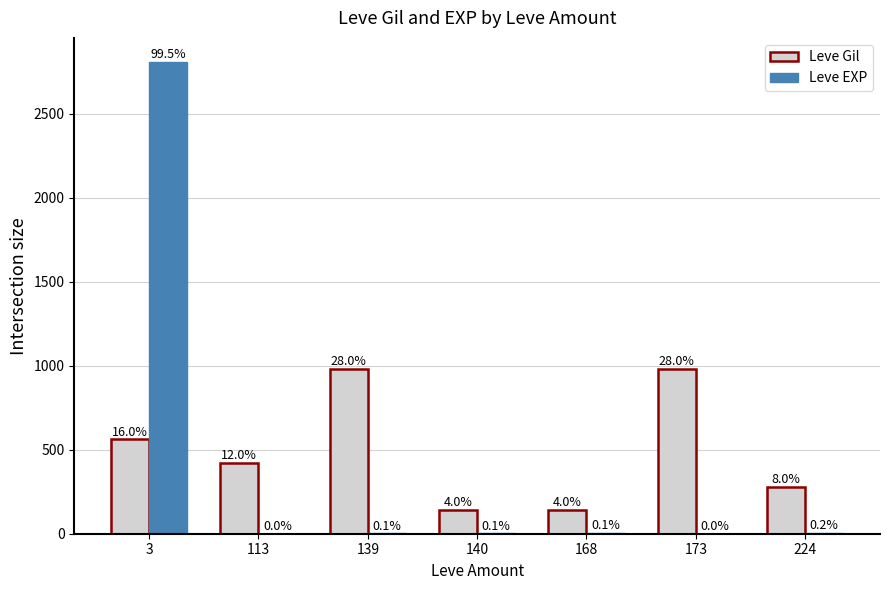

Which series has the widest spread of values?

Leve EXP